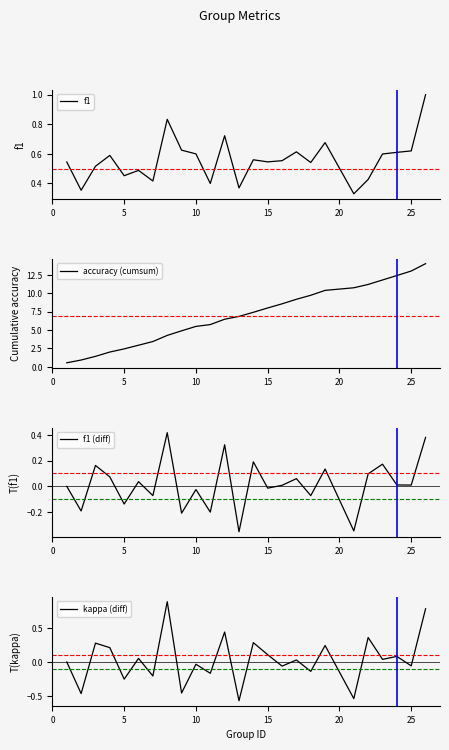

What is the highest value of the f1 series?

1.0